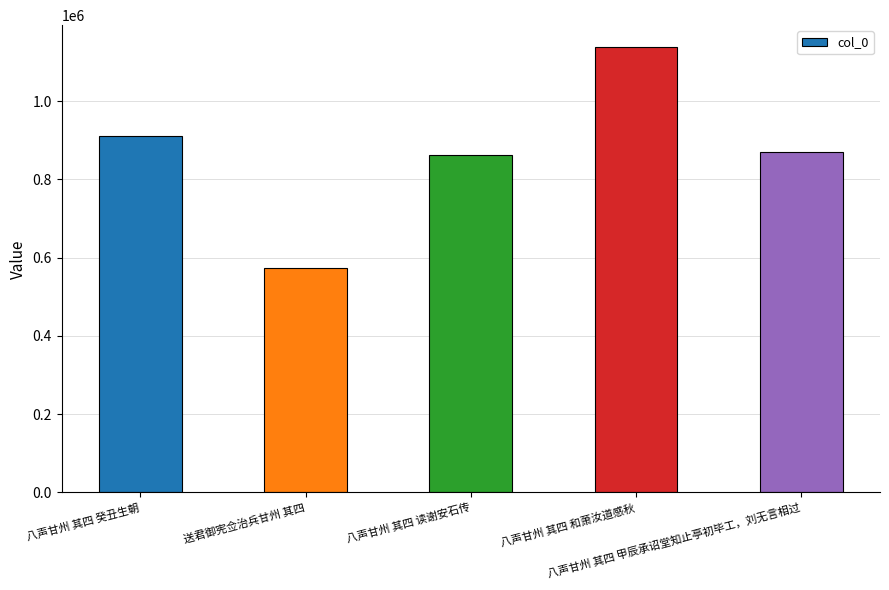

What is the change in value from 八声甘州 其四 读谢安石传 to 八声甘州 其四 和萧汝道感秋?

+275053